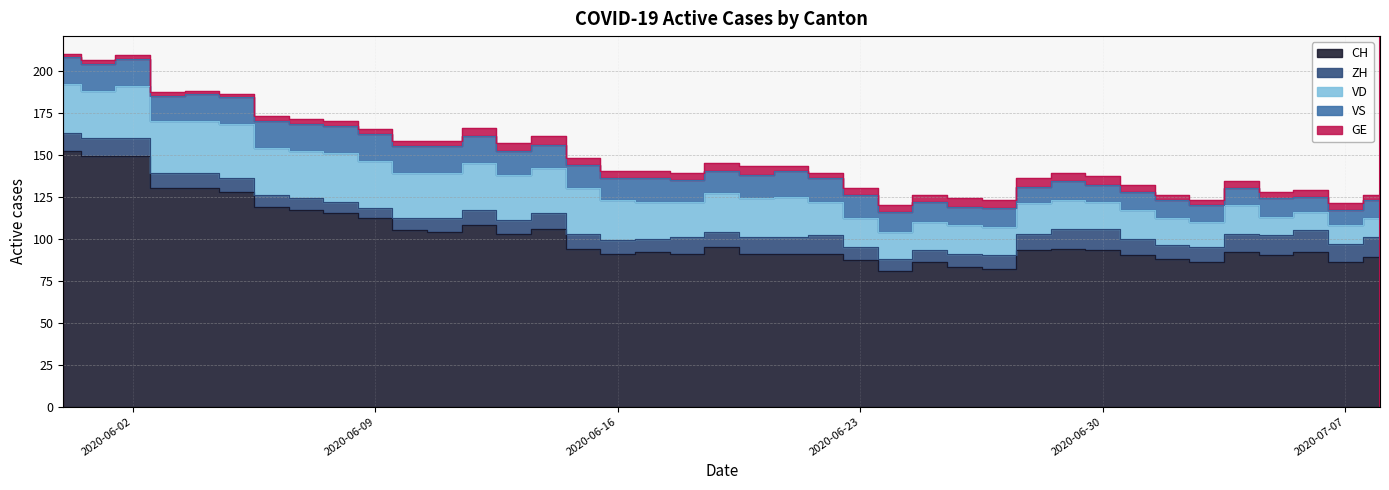

What position from the right is 2020-07-01?

8